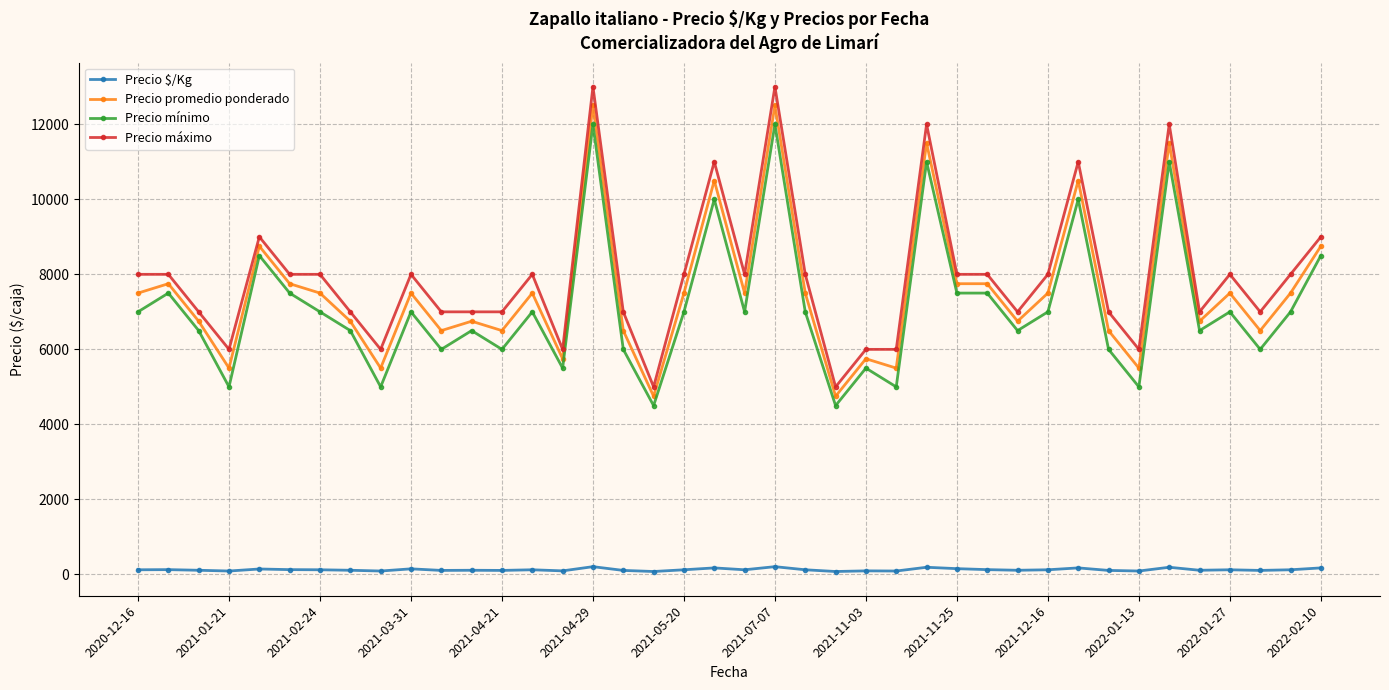

Which series has the widest spread of values?

Precio máximo